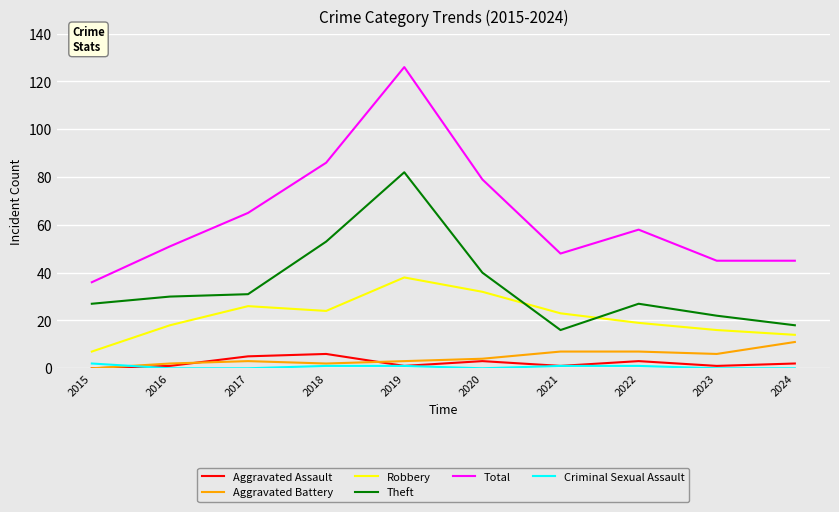

Which series changed the most between 2021 and 2024?

Robbery